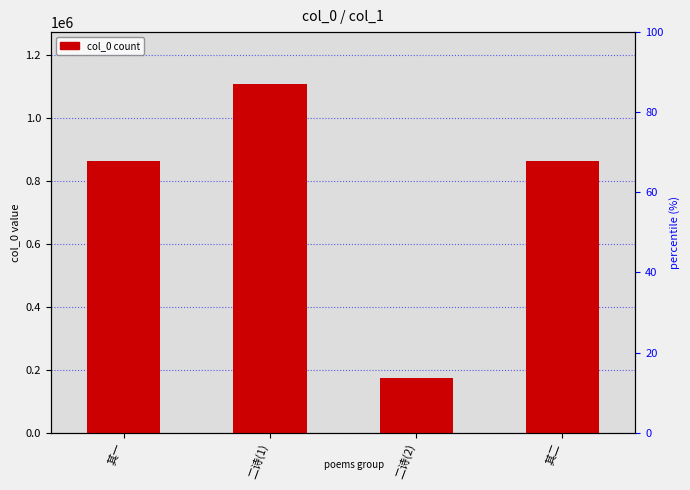

Which label corresponds to the smallest value in the chart?

二诗(2)